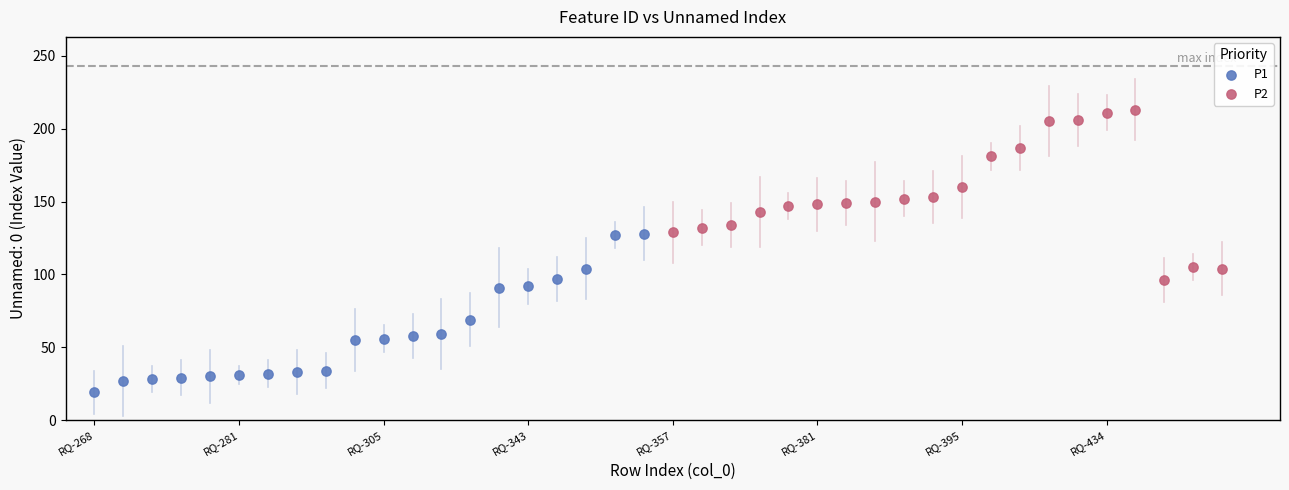

Which series contains the lowest Y value?

P1